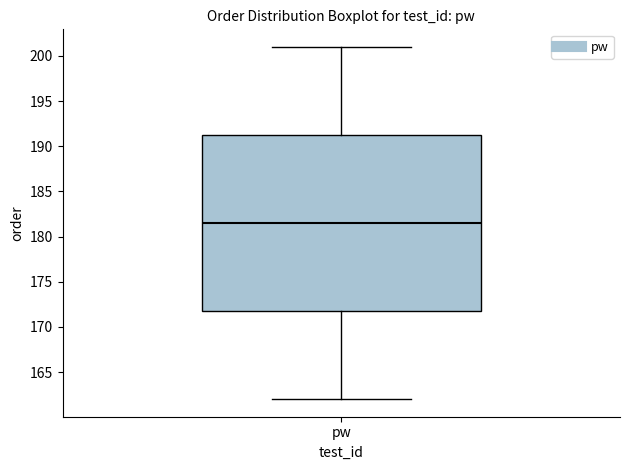

Read this box plot against the y-axis: the position of the median line, the range covered by the box, and the ends of both whiskers. The values are not printed on the chart, so give them approximately, as read against the axis.

median 181.5, box 172.0 to 191.5, whiskers 162.0 to 201.0